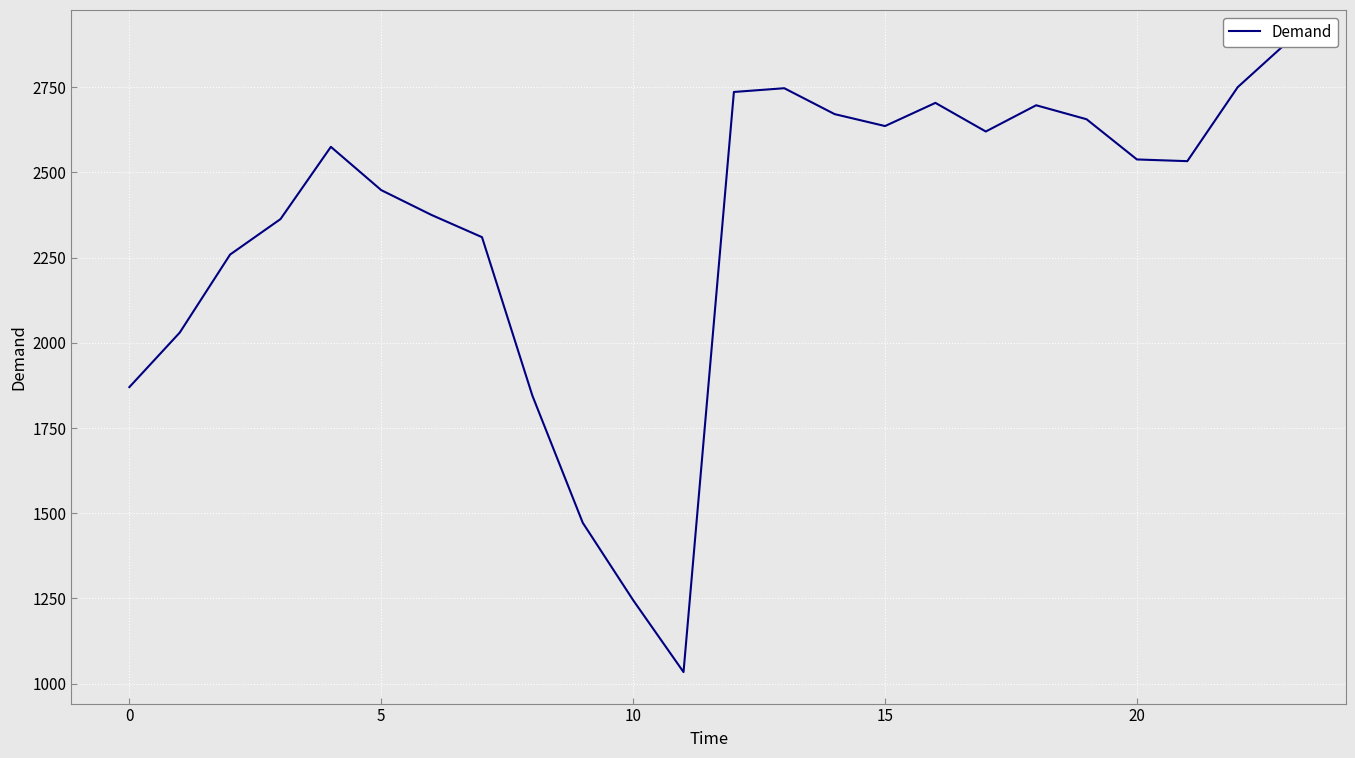

Between 19 and 14, which is larger?

14